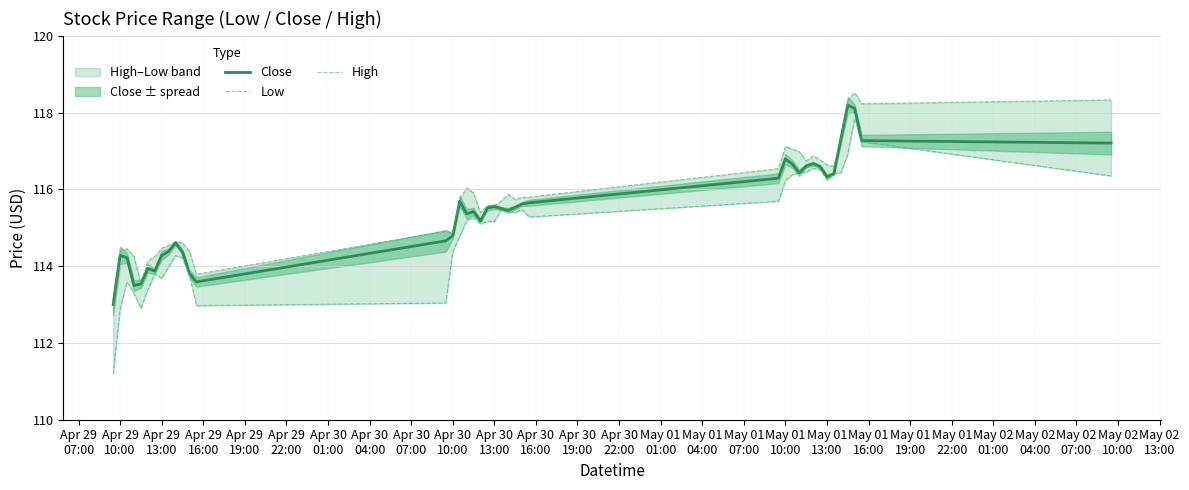

What is the difference between the second highest and second lowest values in the Low series?

4.4